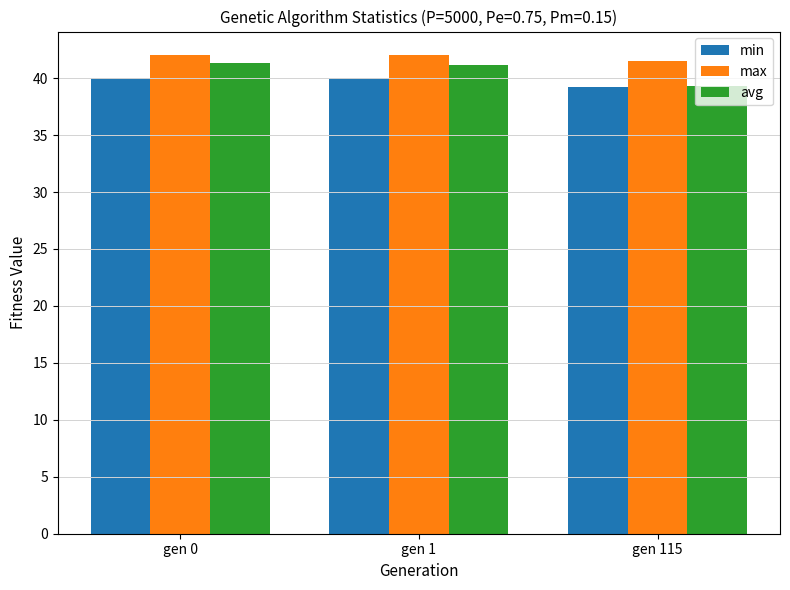

What is the value of the max bar at the 1st from the left?

42.0